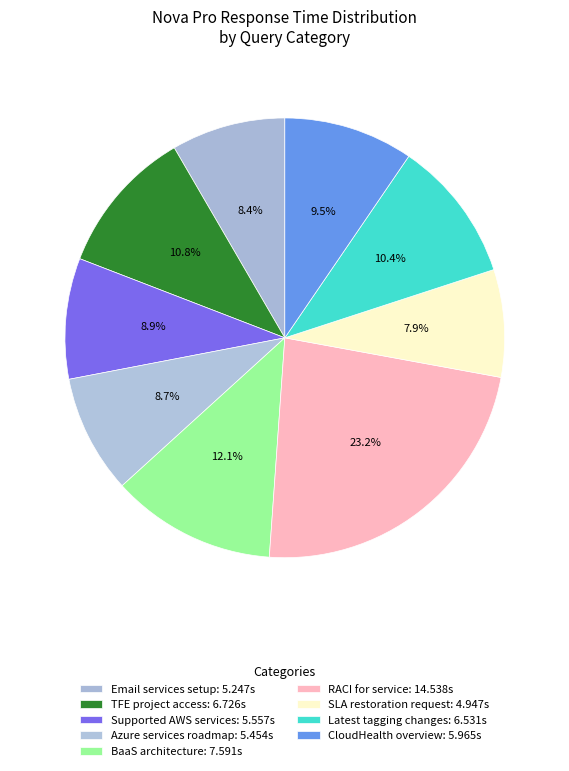

How many slices are in this pie chart?

9